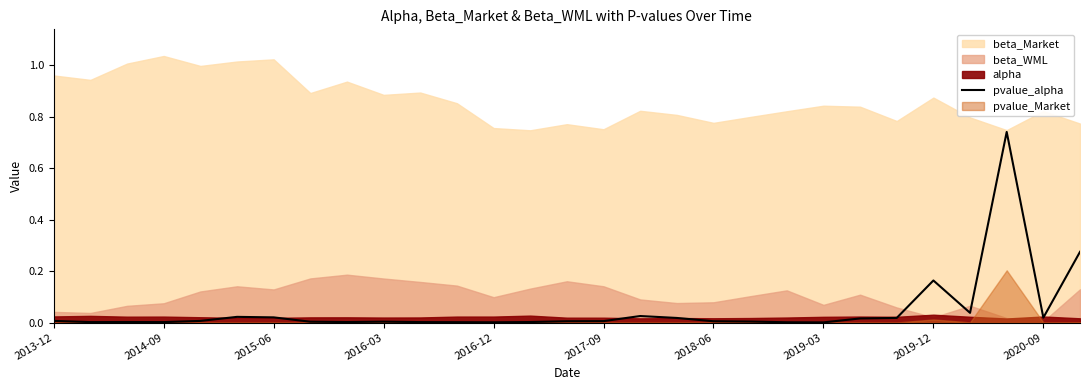

Which has a higher value, 28 or 26?

26